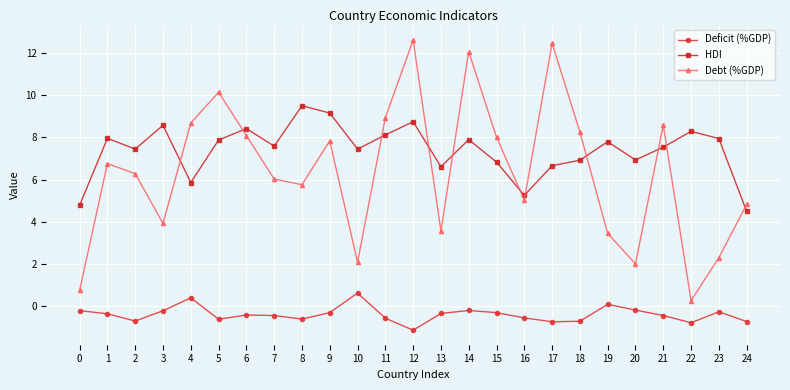

How many categories are shown in the chart?

25